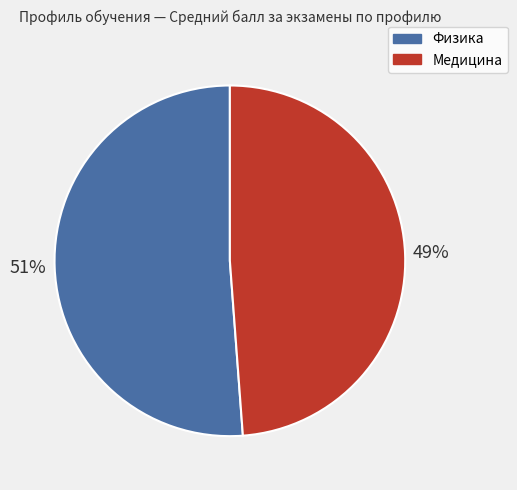

Is it true that Физика is 51% of the pie?

True